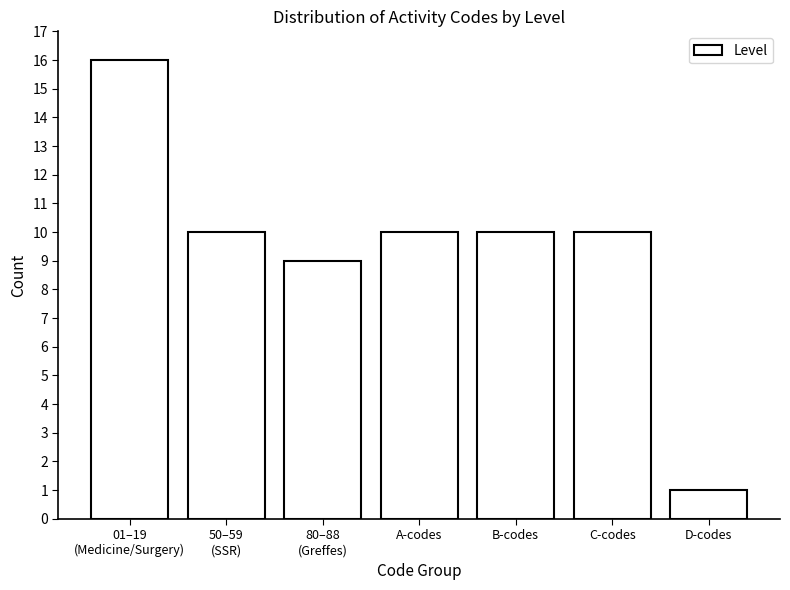

Reading left to right, what are all the values shown in this chart?

16	10	9	10	10	10	1